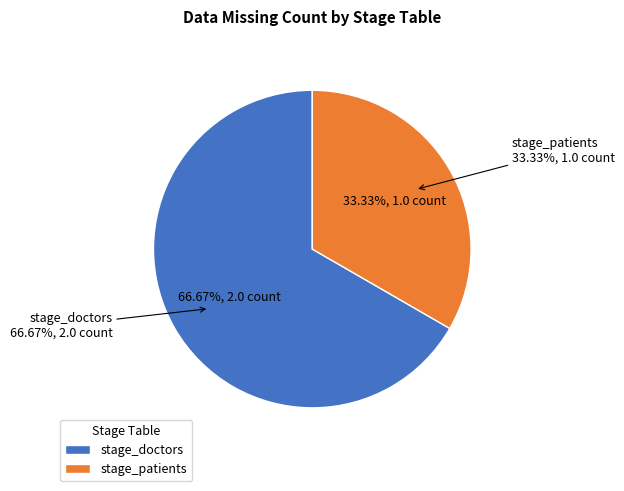

How many segments does this pie chart have?

2